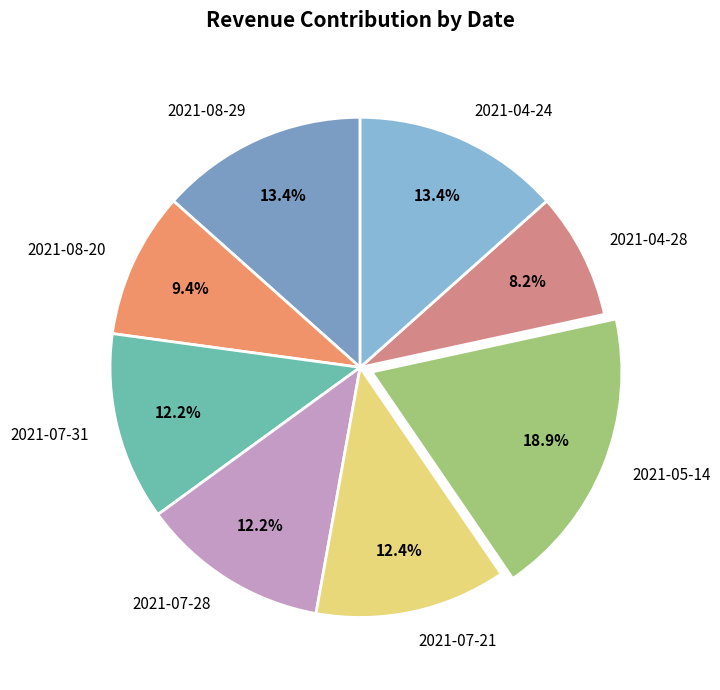

Approximately how many times larger is the value at 2021-08-20 compared to 2021-05-14?

0.5